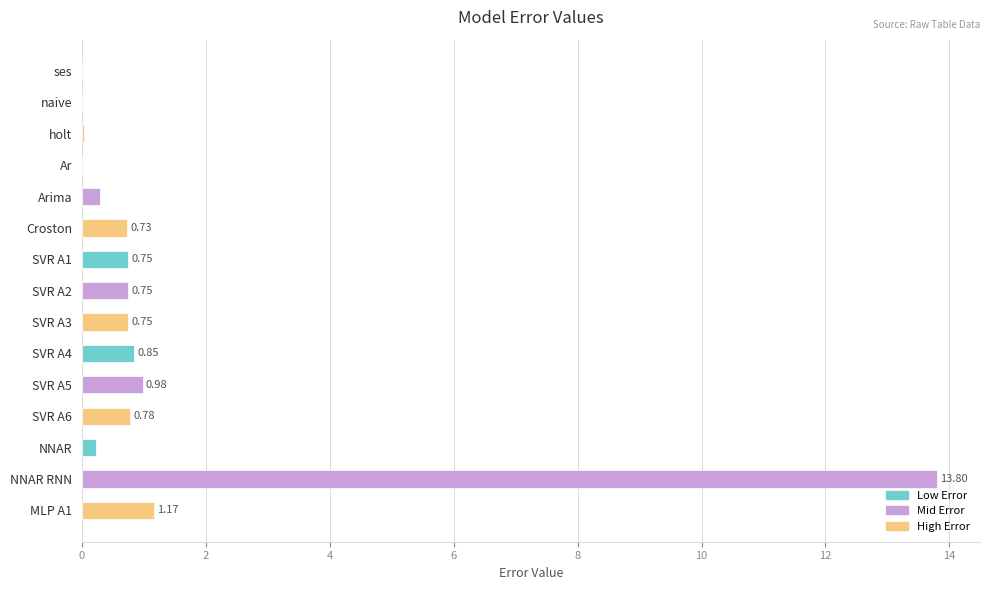

At which category does the chart reach its peak across all series?

NNAR RNN